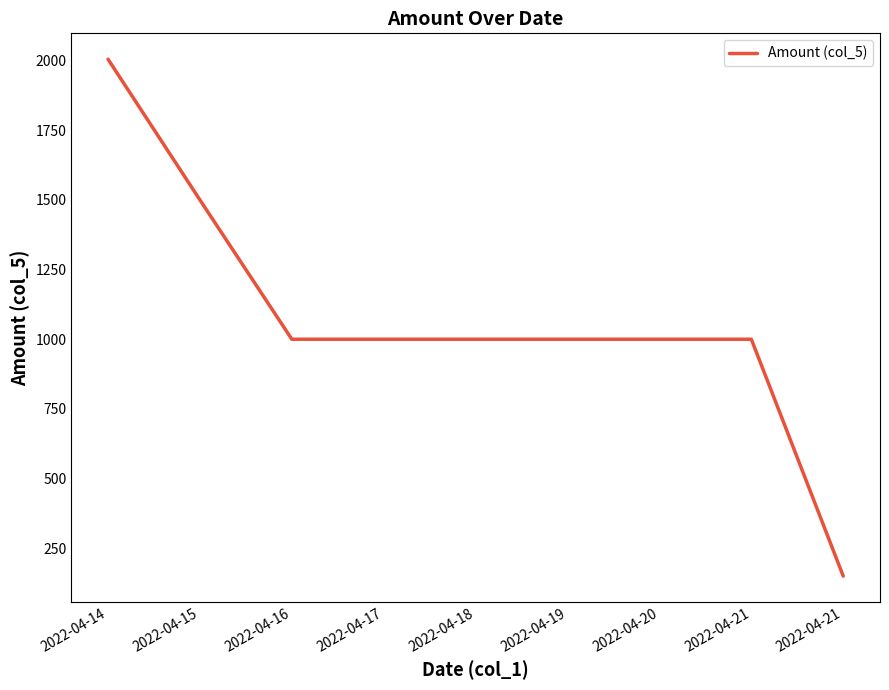

Does the chart have visible grid lines?

No